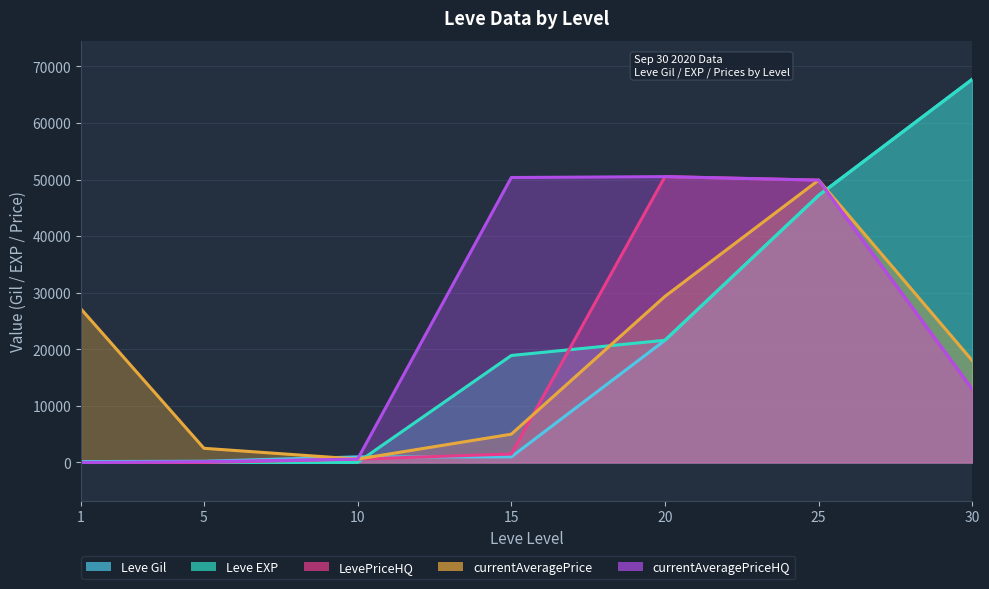

What is the approximate value of currentAveragePrice at 1?

27128